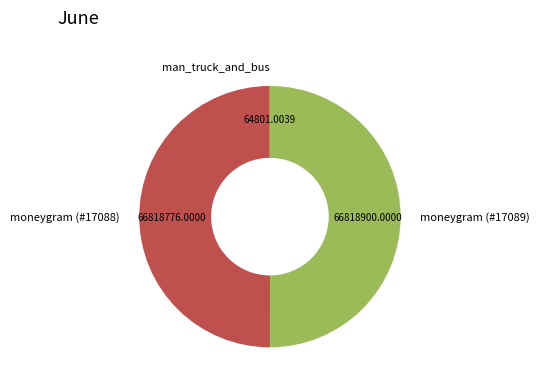

Approximately how many times larger is the value at moneygram (#17088) compared to moneygram (#17089)?

1.0